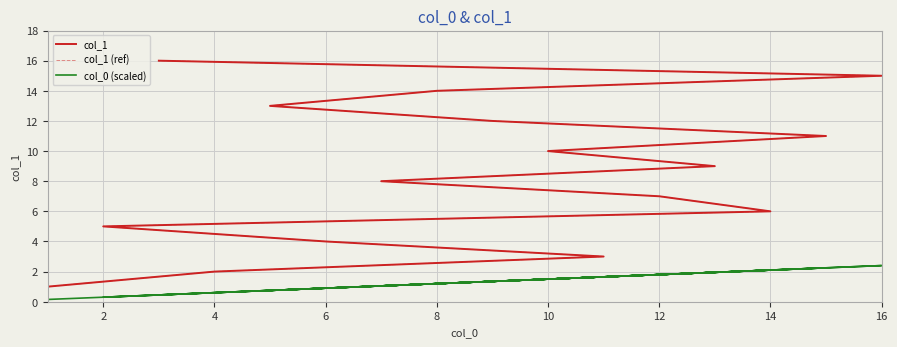

What is the label of the 13th point from the right?

6